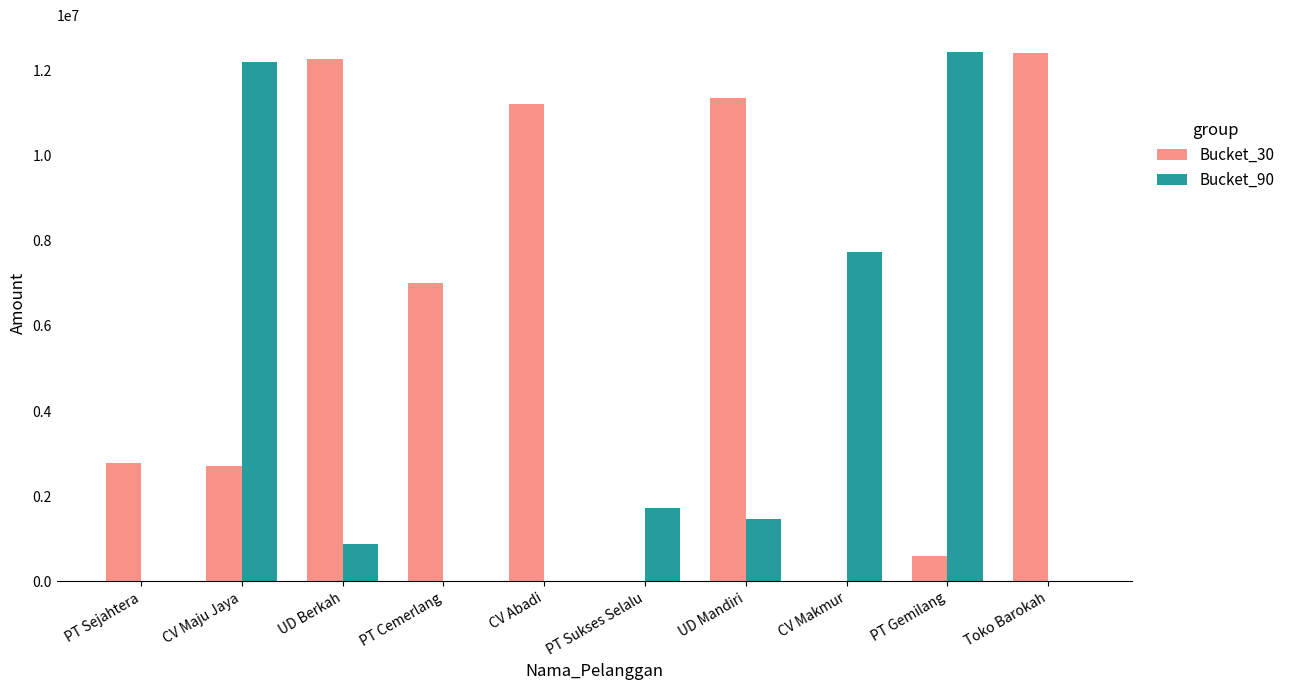

Is it true that Bucket_30 equals 3409572 at UD Berkah?

False